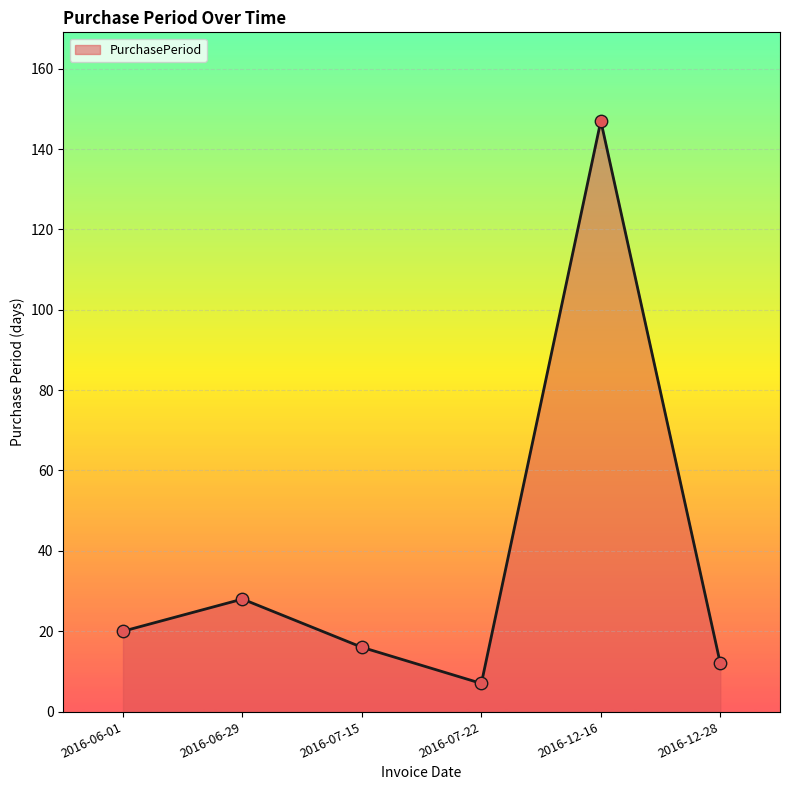

What is the change in value from 2016-06-29 to 2016-12-28?

-16